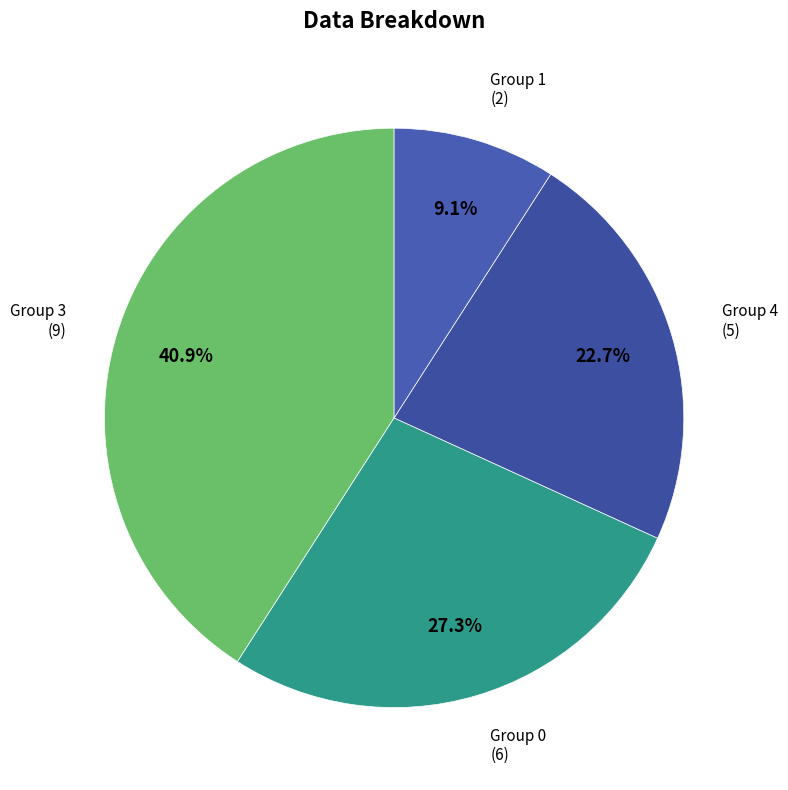

Do Group 4 and Group 1 together represent more than half of the pie?

No